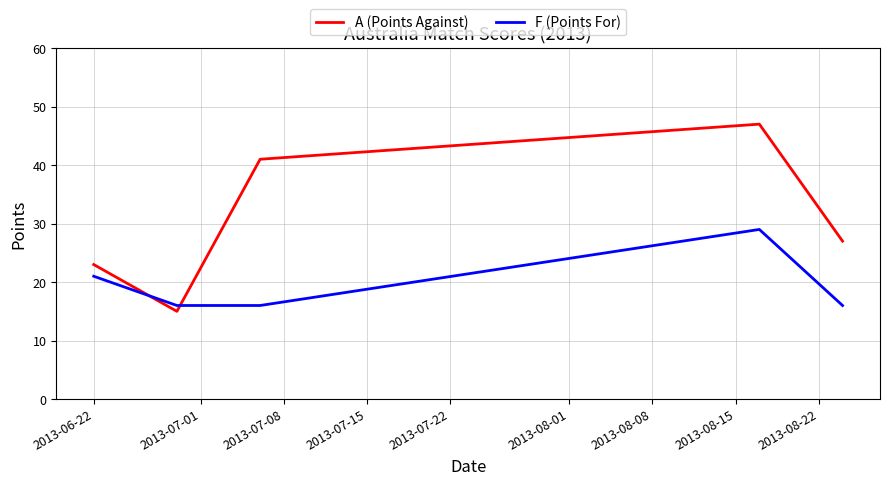

Which series has the largest total across all categories?

A (Points Against)